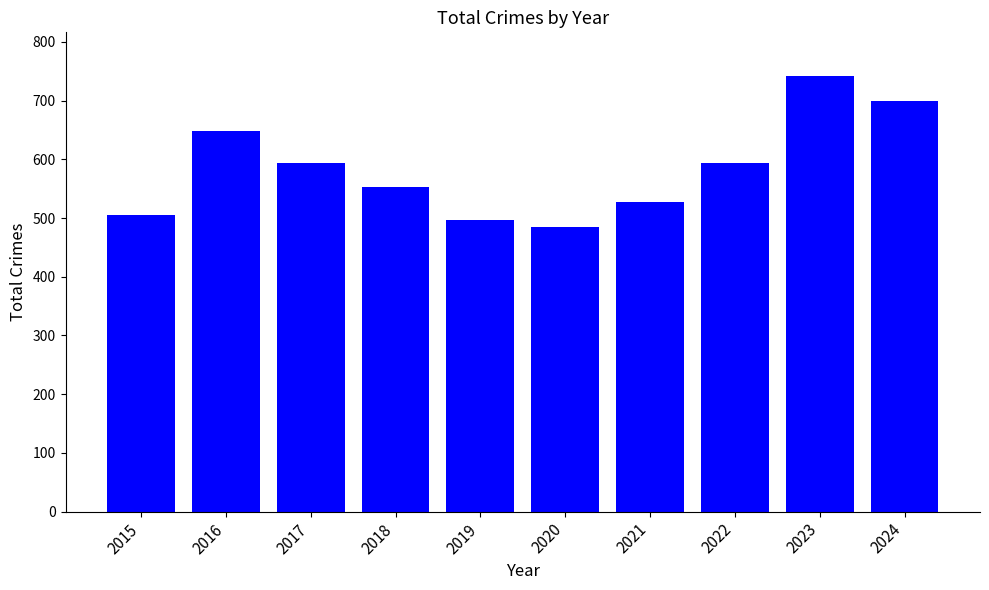

What is the smallest value displayed?

485